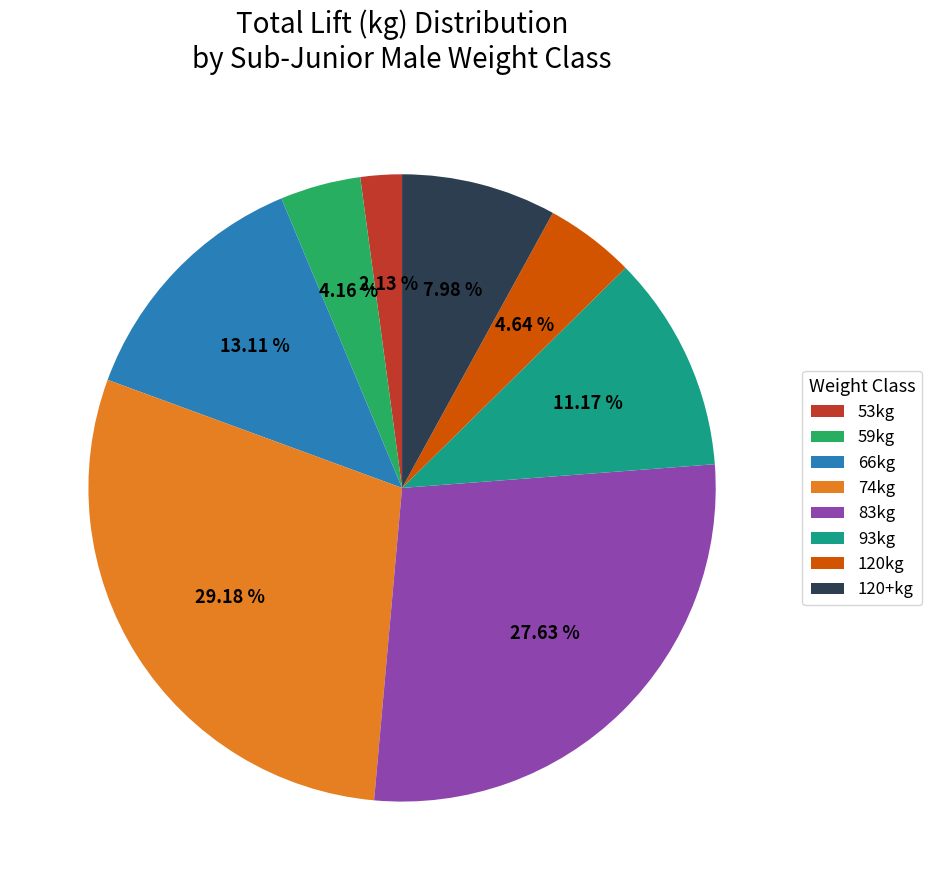

Approximately how many times larger is the value at 66kg compared to 59kg?

3.2